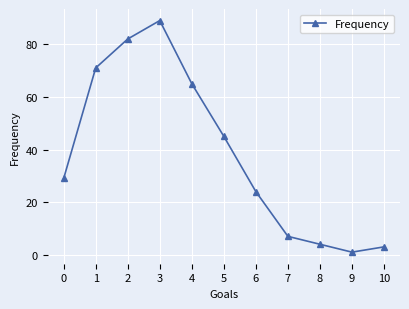

Which has a higher value, 9 or 8?

8